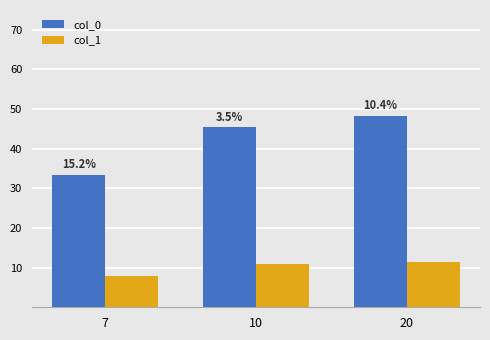

What are all the series names shown in the legend?

col_0, col_1